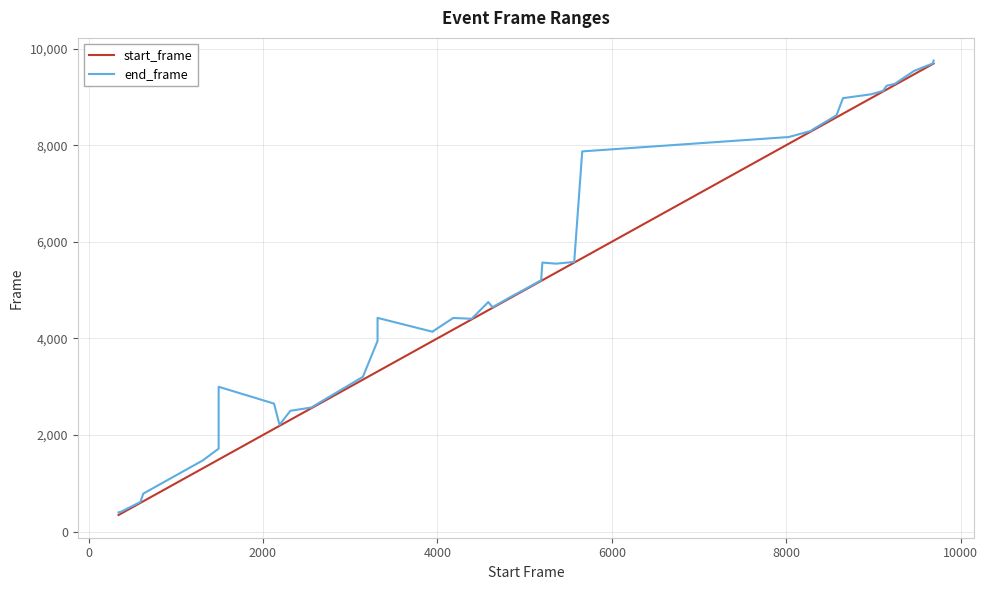

Does the chart have visible grid lines?

Yes